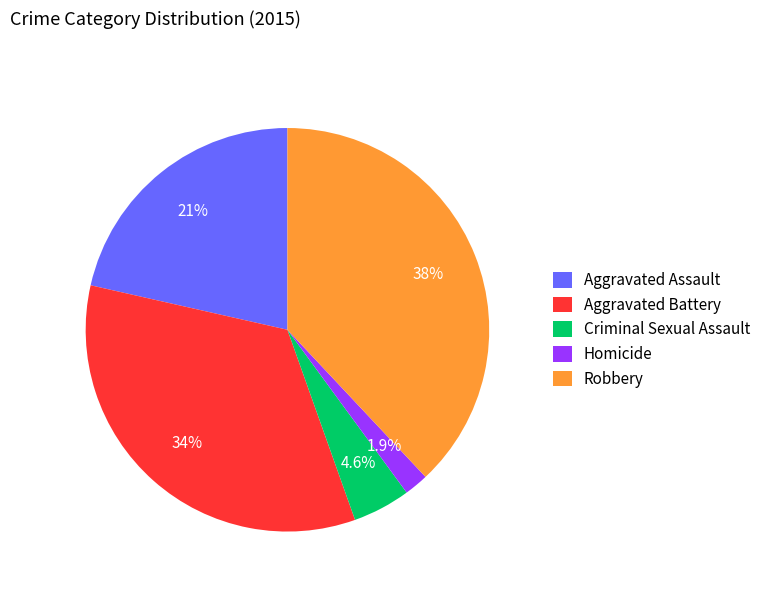

What is the ratio of the value at Aggravated Battery to the value at Criminal Sexual Assault?

7.4